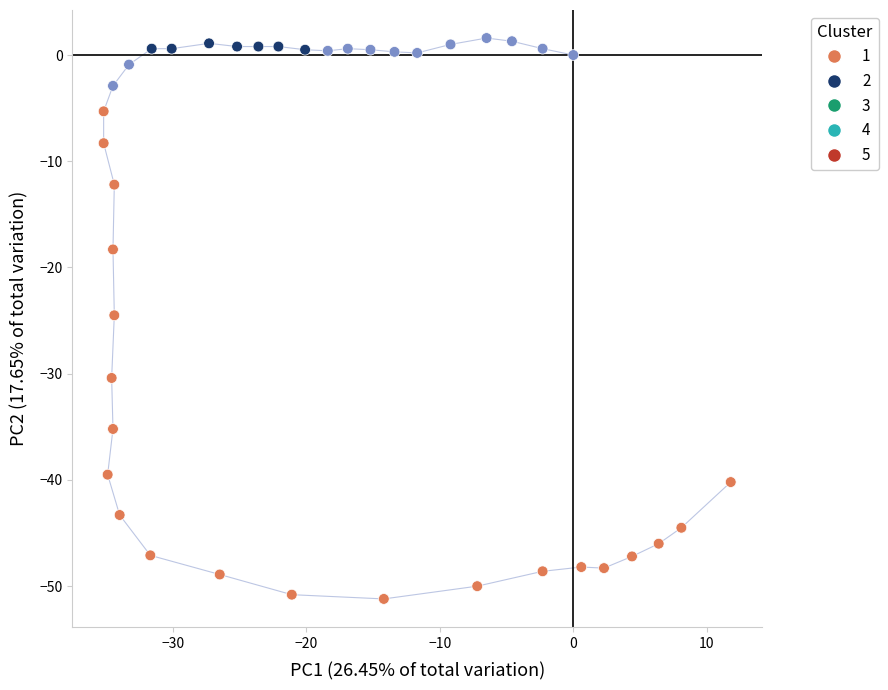

What is the range of Y values (max minus min)?

52.8